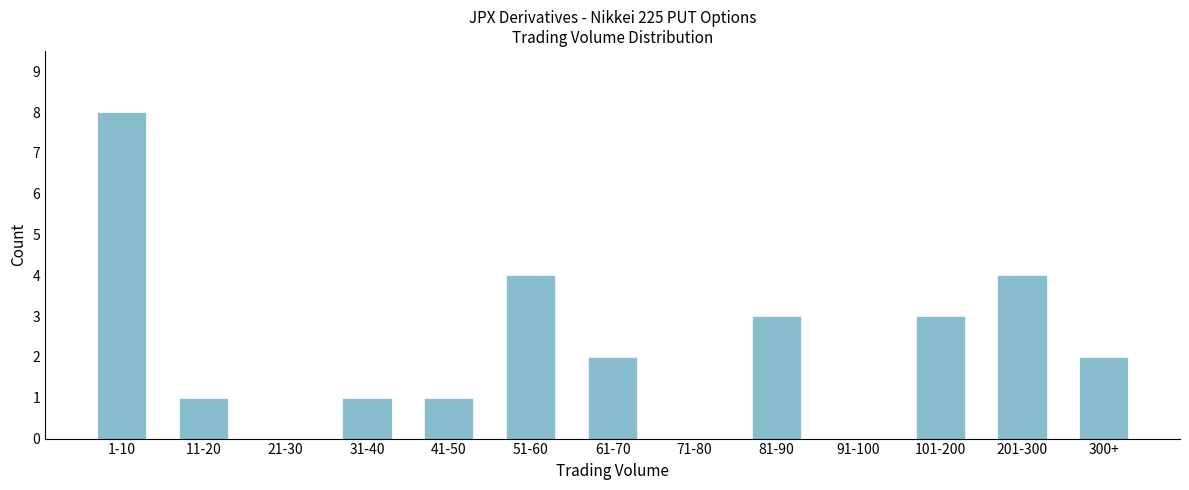

Reading right to left, what are all the values shown in this chart?

300+=2	201-300=4	101-200=3	91-100=0	81-90=3	71-80=0	61-70=2	51-60=4	41-50=1	31-40=1	21-30=0	11-20=1	1-10=8